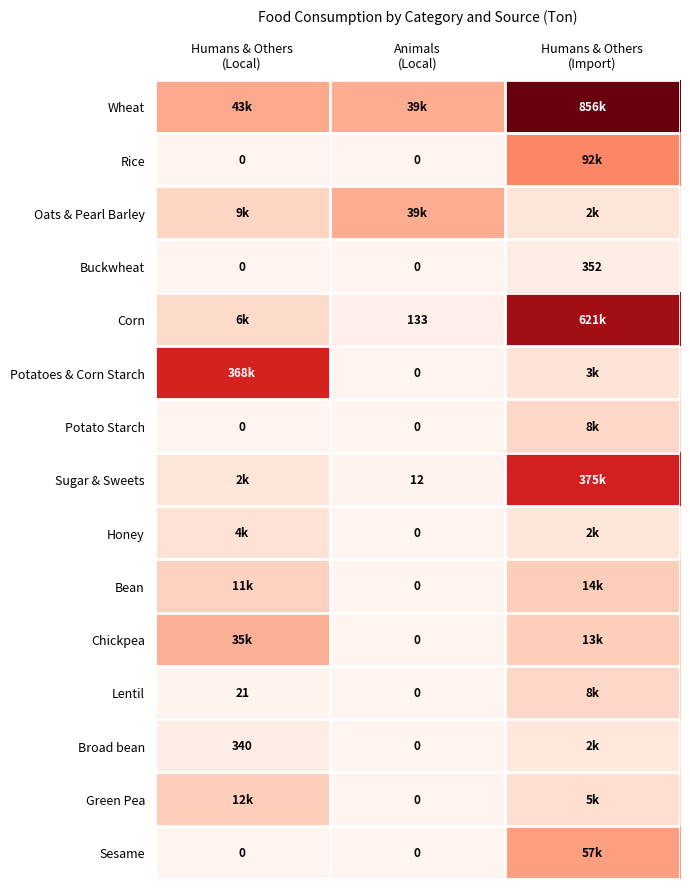

Rank the categories by Honey value from highest to lowest.

Humans & Others (Local), Humans & Others (Import), Animals (Local)